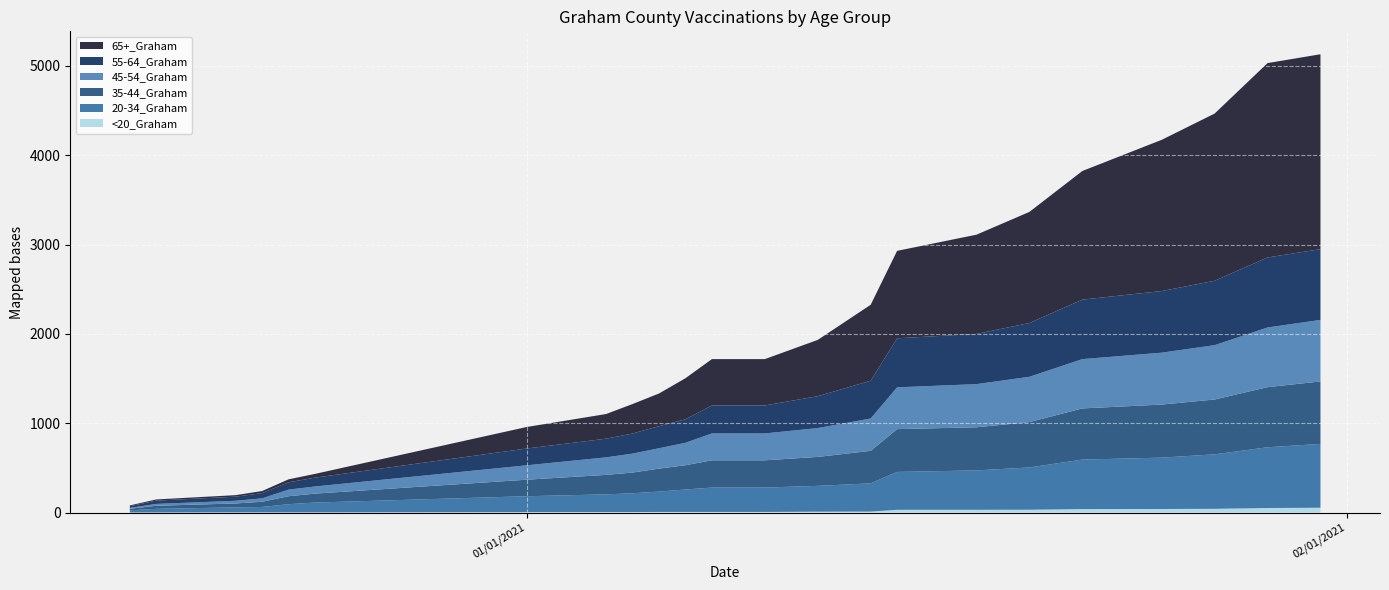

Reading left to right, transcribe all the data shown in this chart.

<20_Graham: 1	1	2	2	2	2	5	6	6	7	7	7	7	10	11	31	31	32	39	40	42	51	54
20-34_Graham: 24	41	56	61	92	110	178	198	210	228	251	273	273	289	316	424	441	473	554	575	610	680	715
35-44_Graham: 17	34	44	58	89	100	185	218	232	257	272	305	305	324	364	479	483	508	573	594	614	673	699
45-54_Graham: 10	21	30	38	74	80	161	196	212	228	251	301	301	323	362	468	483	507	552	581	608	668	689
55-64_Graham: 19	37	46	59	82	99	188	209	225	247	264	313	313	357	423	549	562	602	666	690	721	784	792
65+_Graham: 9	13	17	23	33	42	241	276	330	366	459	519	519	630	850	979	1111	1244	1440	1693	1872	2176	2182